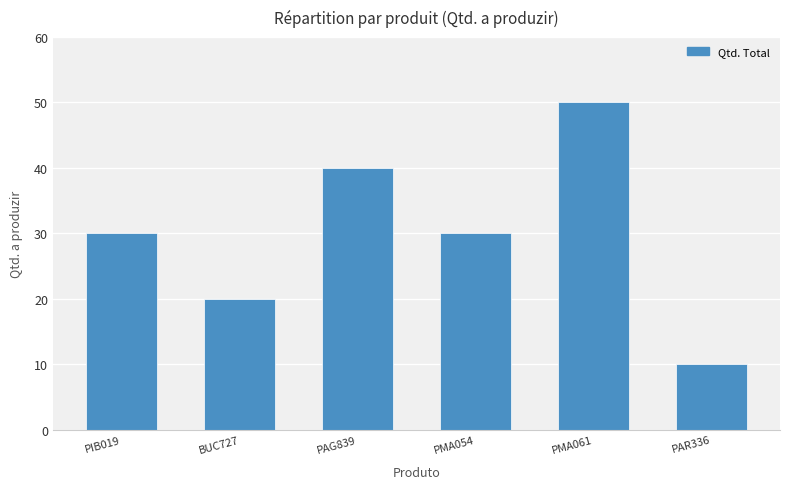

What is the average value?

30